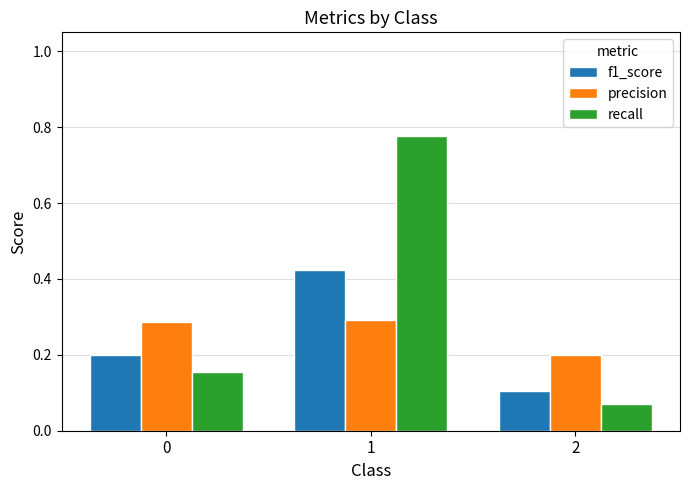

At which category is the sum across all series the highest?

1